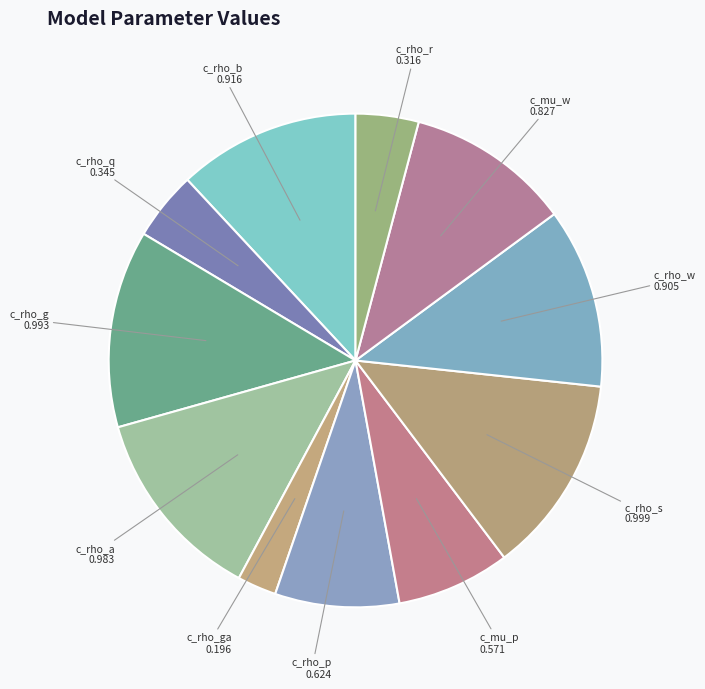

Is it true that c_rho_a is 1% of the pie?

False